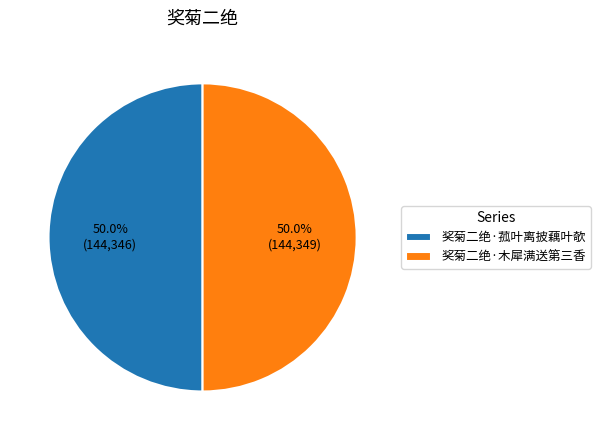

How many segments does this pie chart have?

2